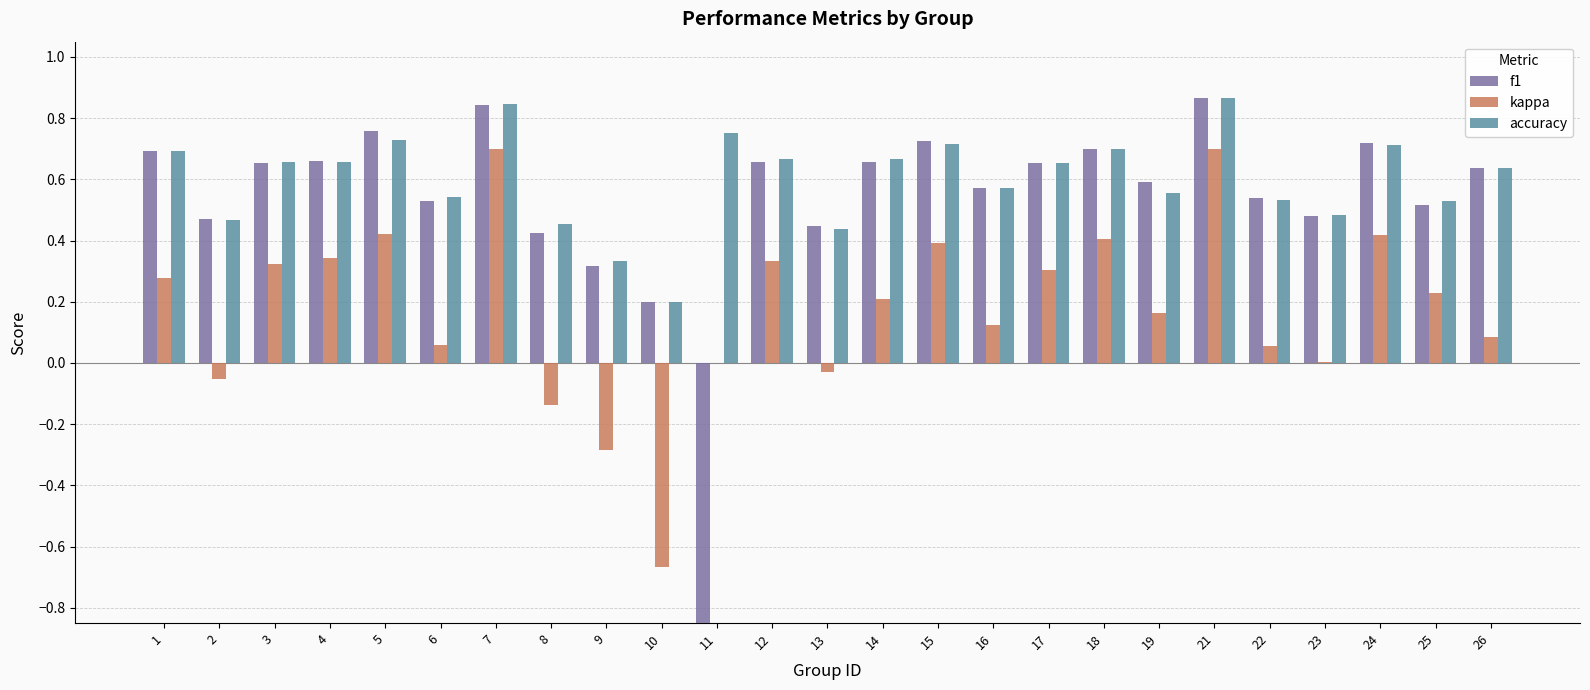

Is the value of accuracy at 4 greater than the value of f1 at 5?

No